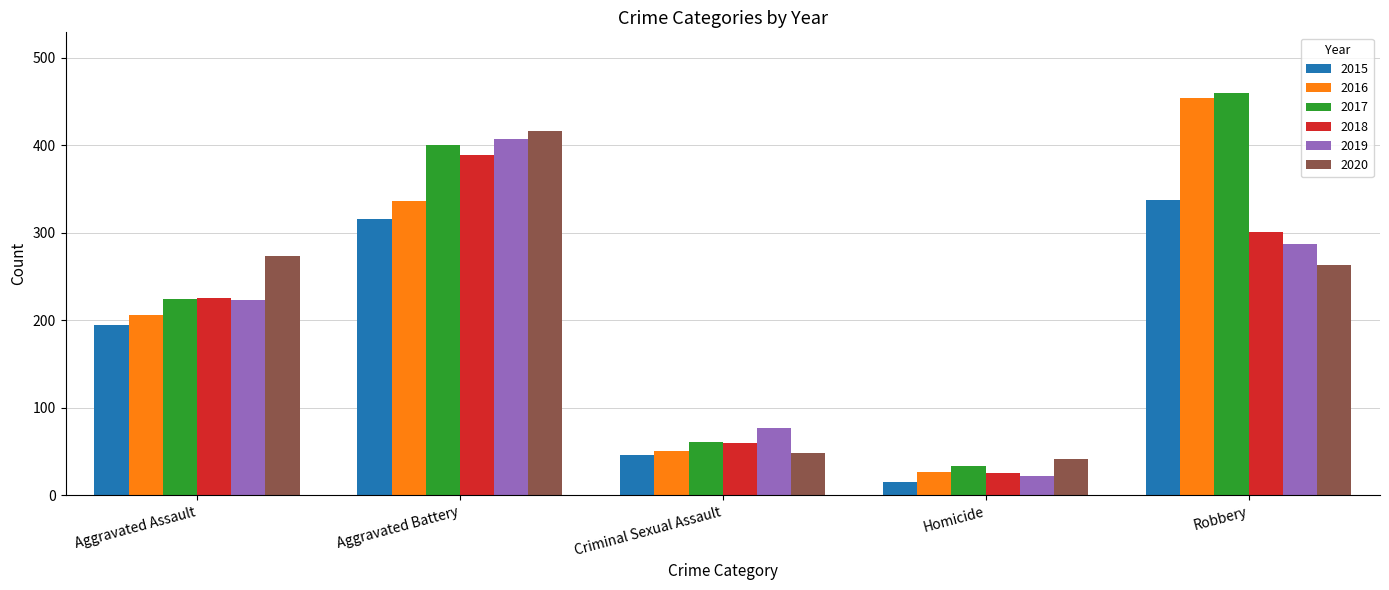

True or false: 2015 has a value of 46 at Criminal Sexual Assault.

True